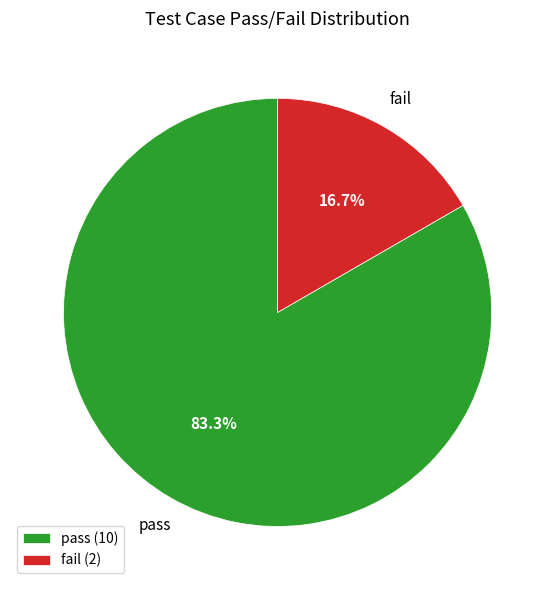

Do pass and fail together represent more than half of the pie?

Yes